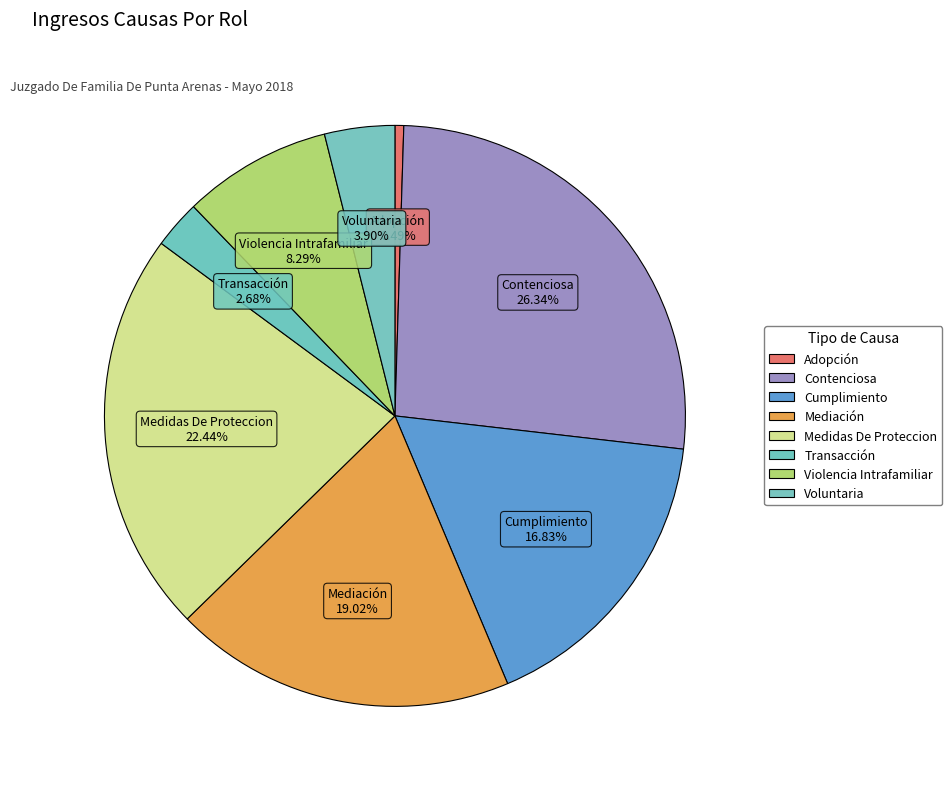

How many segments does this pie chart have?

8